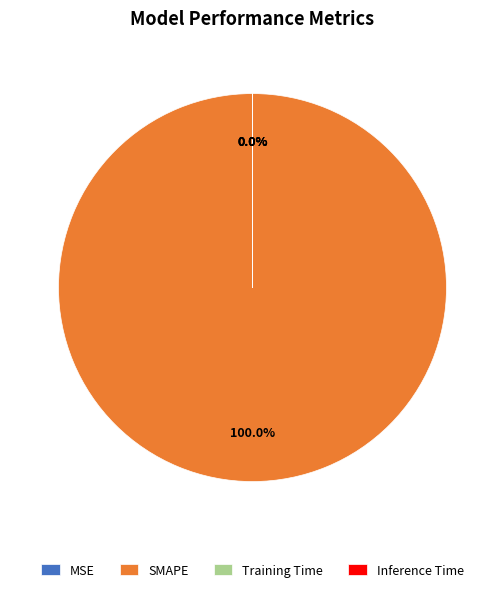

What is the smallest slice in the pie chart?

MSE